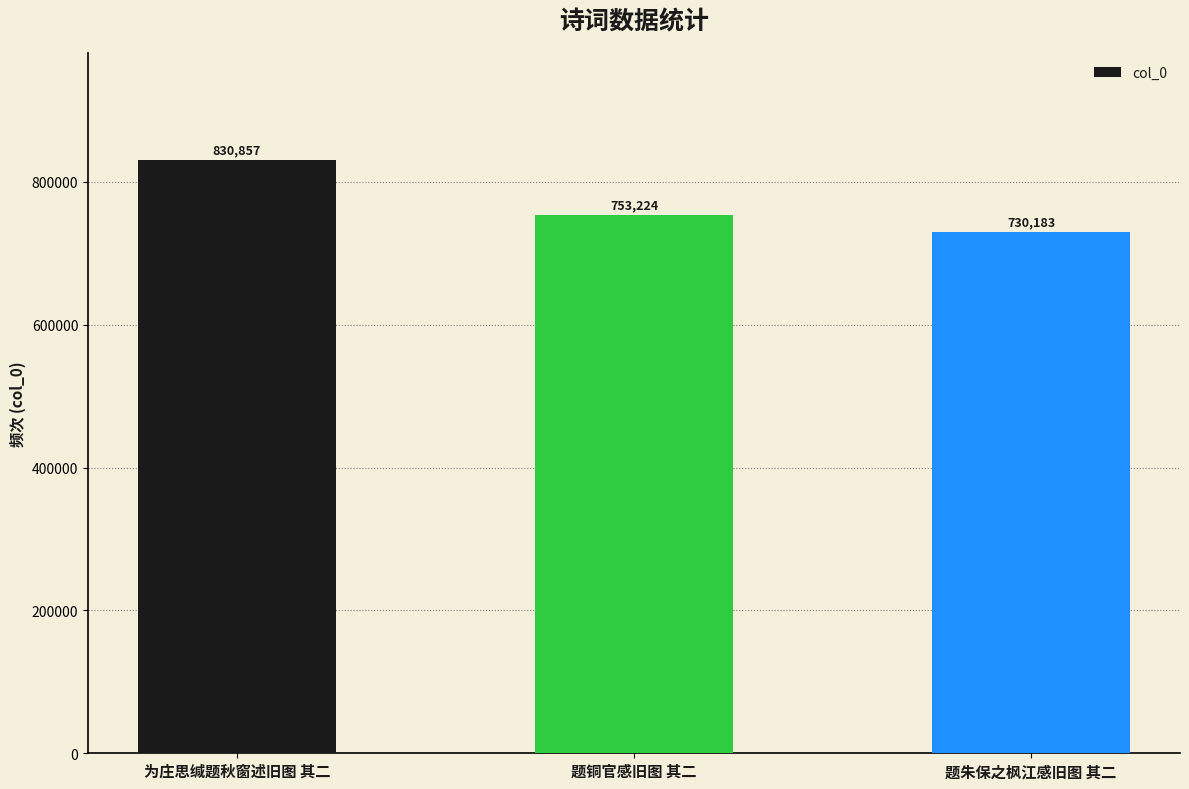

List the labels in order of value, largest first.

为庄思缄题秋窗述旧图 其二, 题铜官感旧图 其二, 题朱保之枫江感旧图 其二